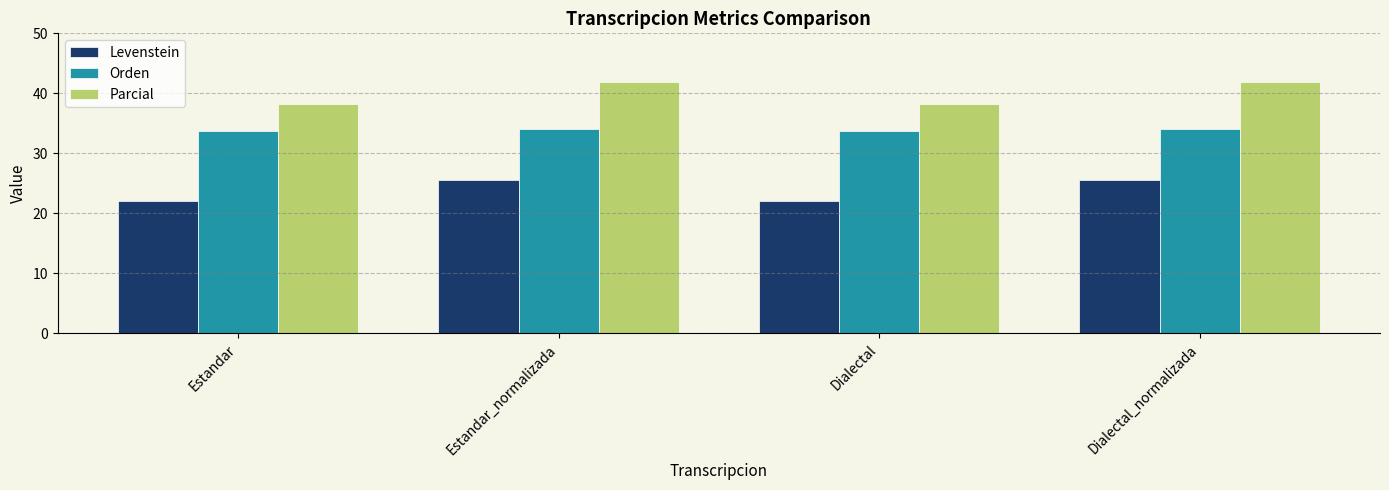

Is it true that Parcial equals 41.9 at Dialectal_normalizada?

True